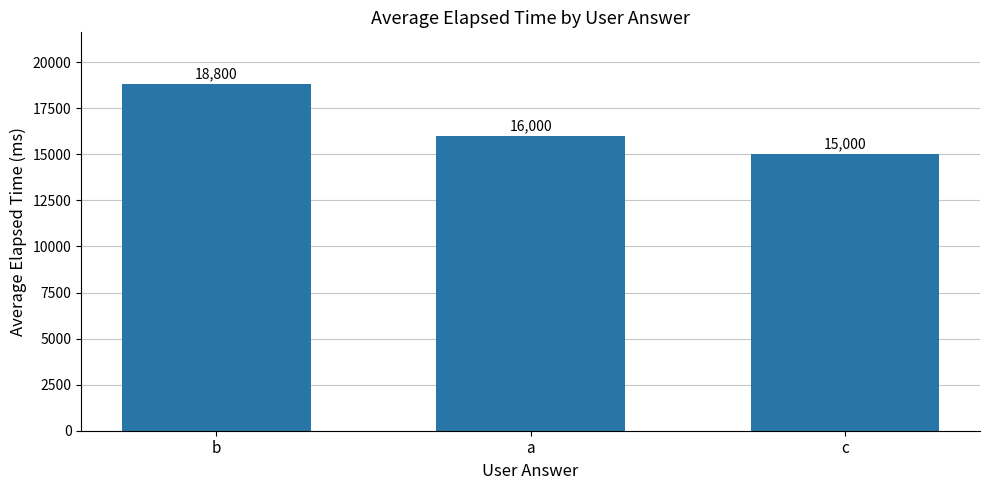

What is the sum of the values at a and c?

31000